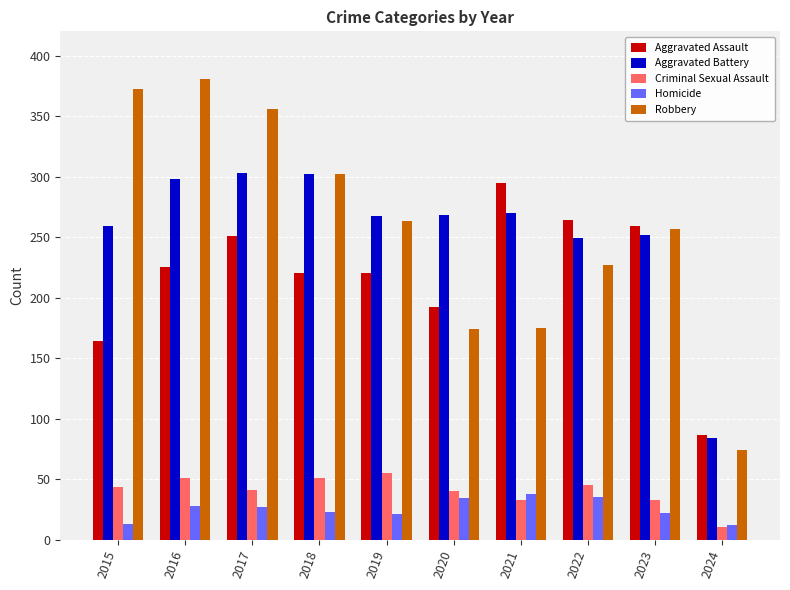

What are all the series names shown in the legend?

Aggravated Assault, Aggravated Battery, Criminal Sexual Assault, Homicide, Robbery